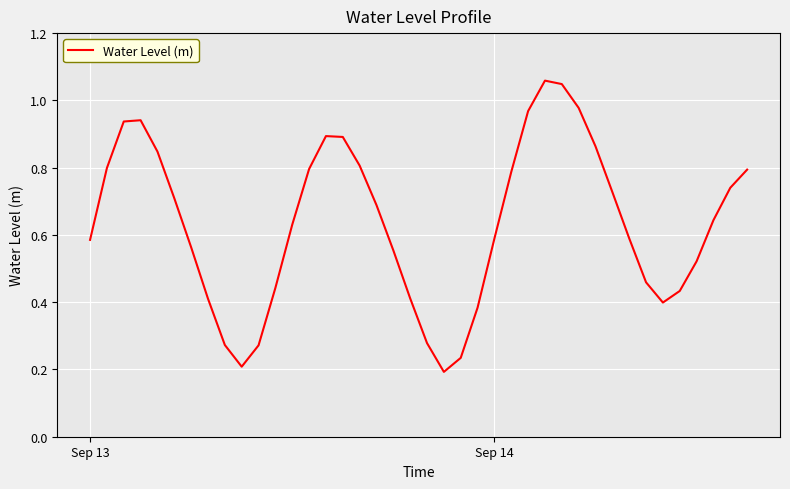

How many lines are shown in the chart?

1